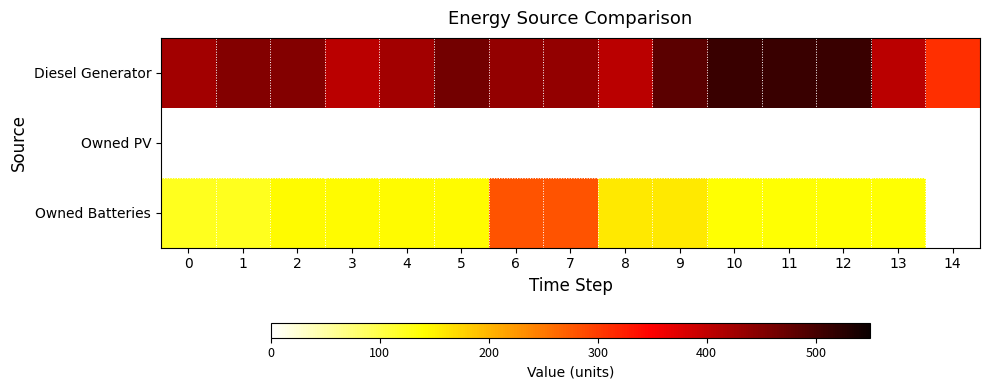

Reading left to right, what are all the values shown in this chart?

Diesel Generator: 0=424	1=450	2=450	3=406	4=424	5=464	6=438	7=438	8=405	9=482	10=511	11=511	12=511	13=405	14=310
Owned PV: 0=0	1=0	2=0	3=0	4=0	5=0	6=0	7=0	8=0	9=0	10=0	11=0	12=0	13=0	14=0
Owned Batteries: 0=124	1=124	2=142	3=142	4=142	5=142	6=281	7=281	8=157	9=157	10=139	11=139	12=139	13=139	14=0